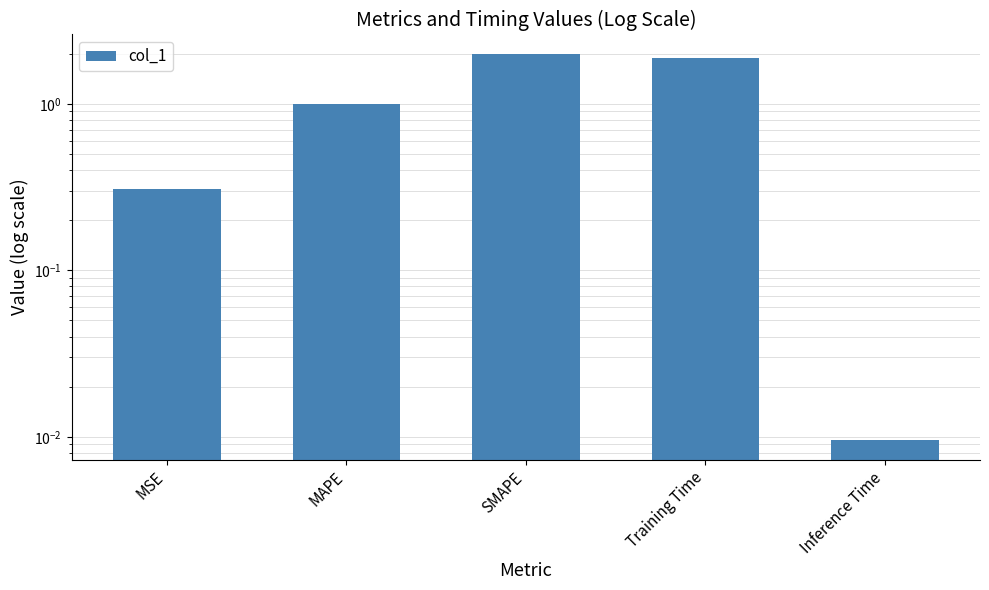

Where is the data nearest to the value 1?

MAPE